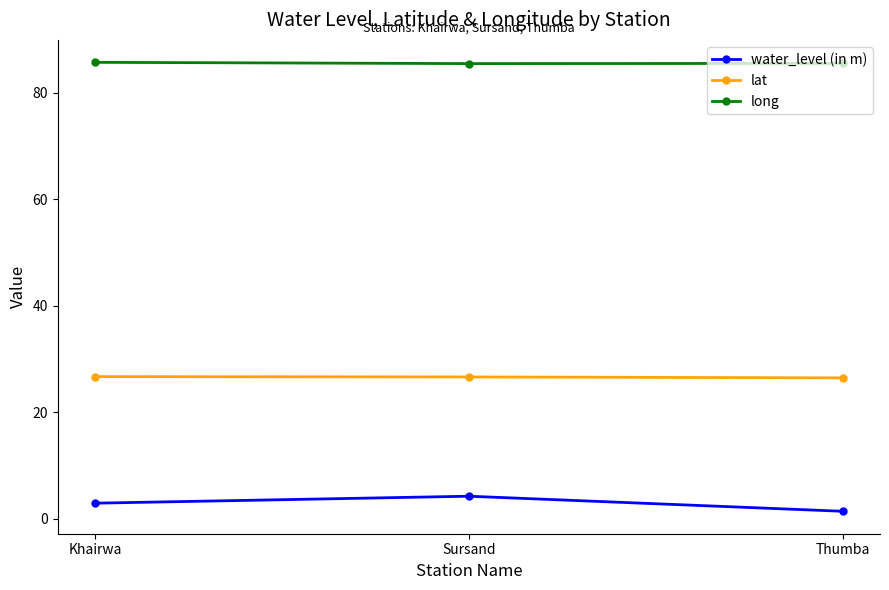

How many lines are shown in the chart?

3